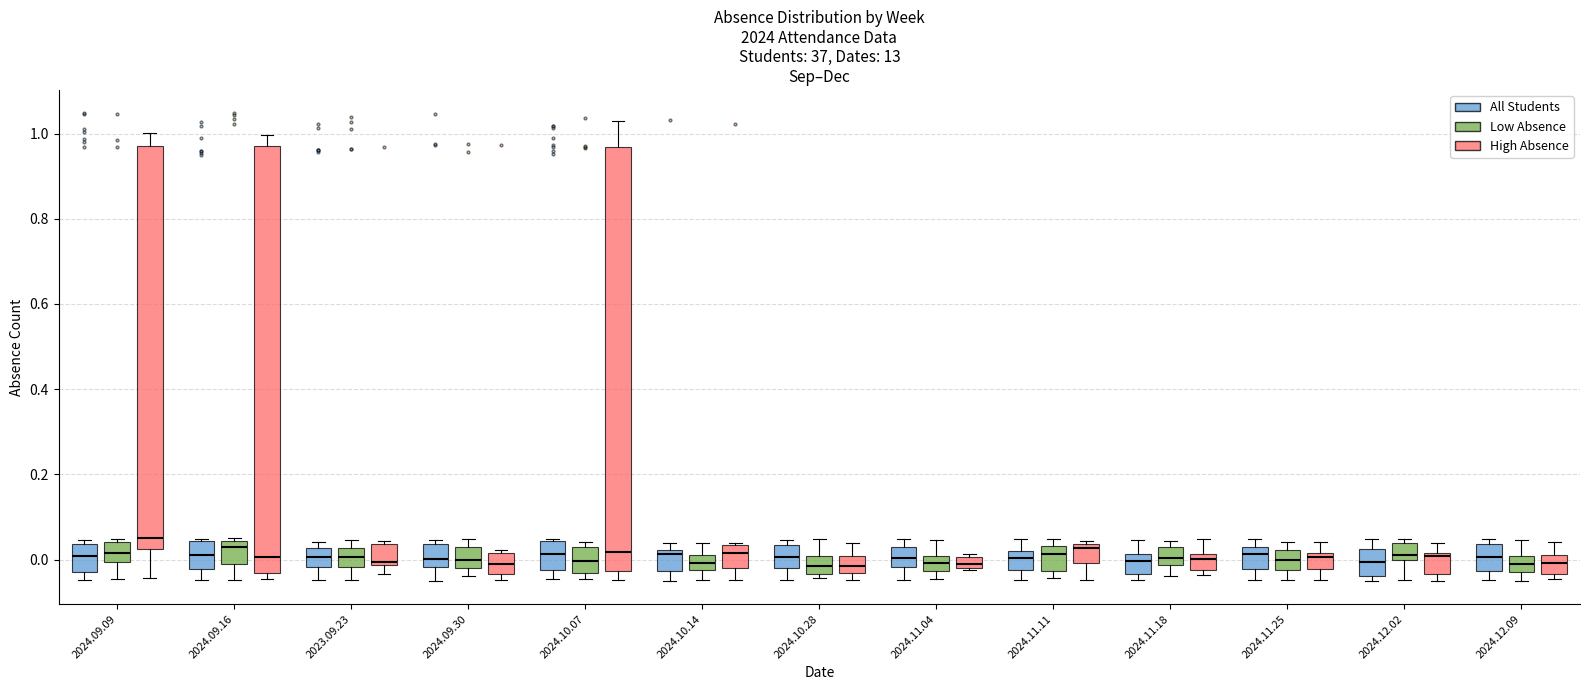

Where is the upper edge of the box for 2024.09.16 (High Absence) on the y-axis? The values are not printed on the chart, so give them approximately, as read against the axis.

0.98